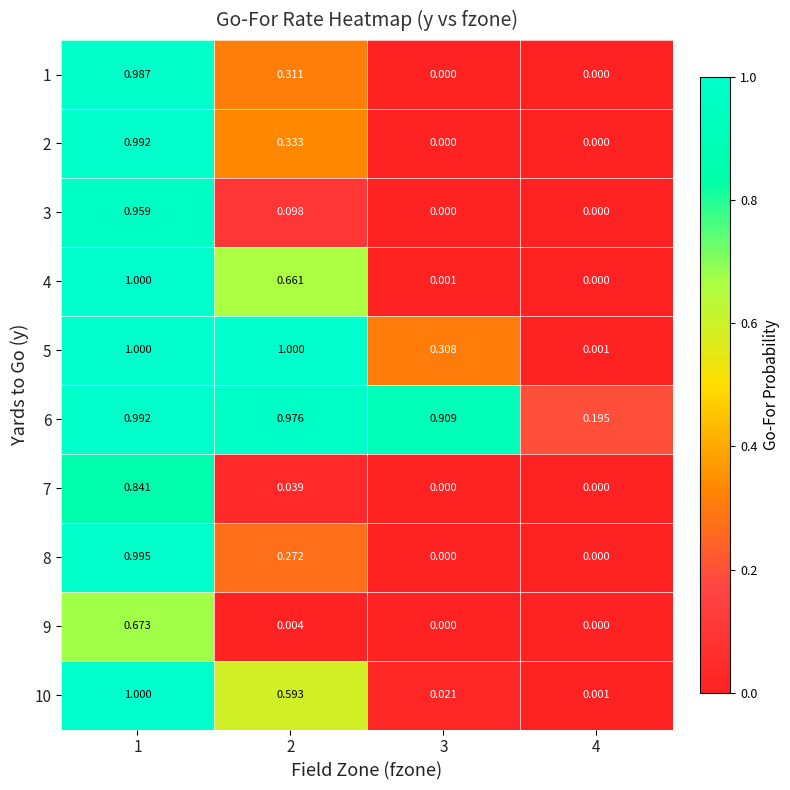

Is the value of 5 at 1 greater than the value of 1 at 4?

Yes